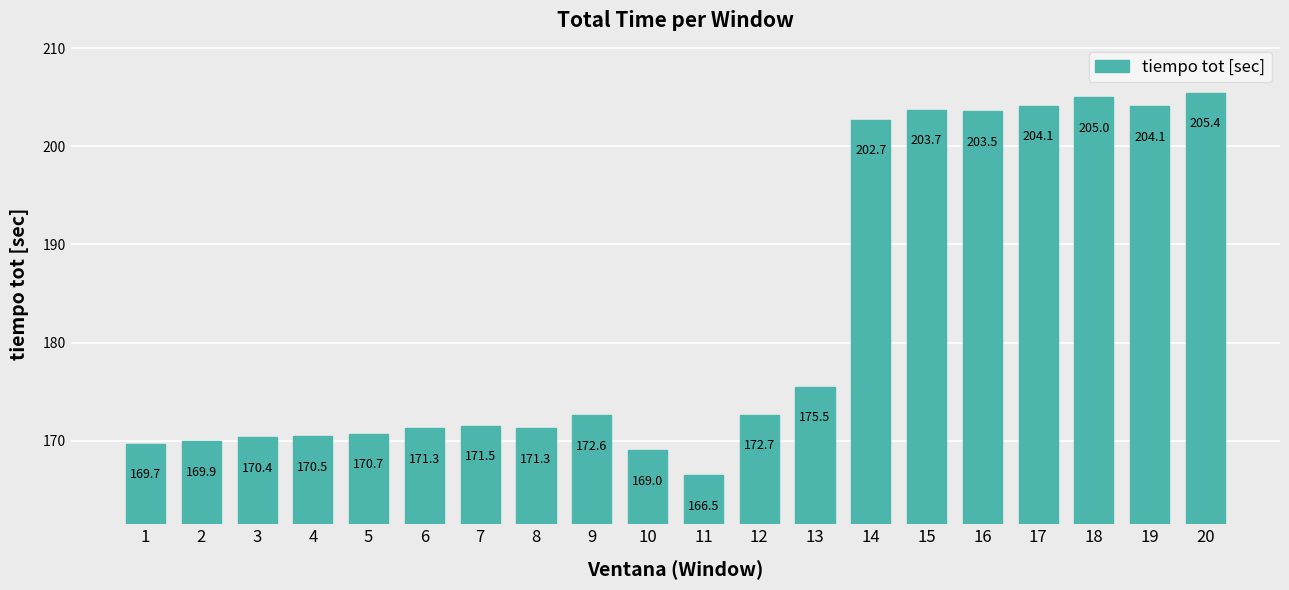

What is the difference between the values at 15 and 4?

33.3